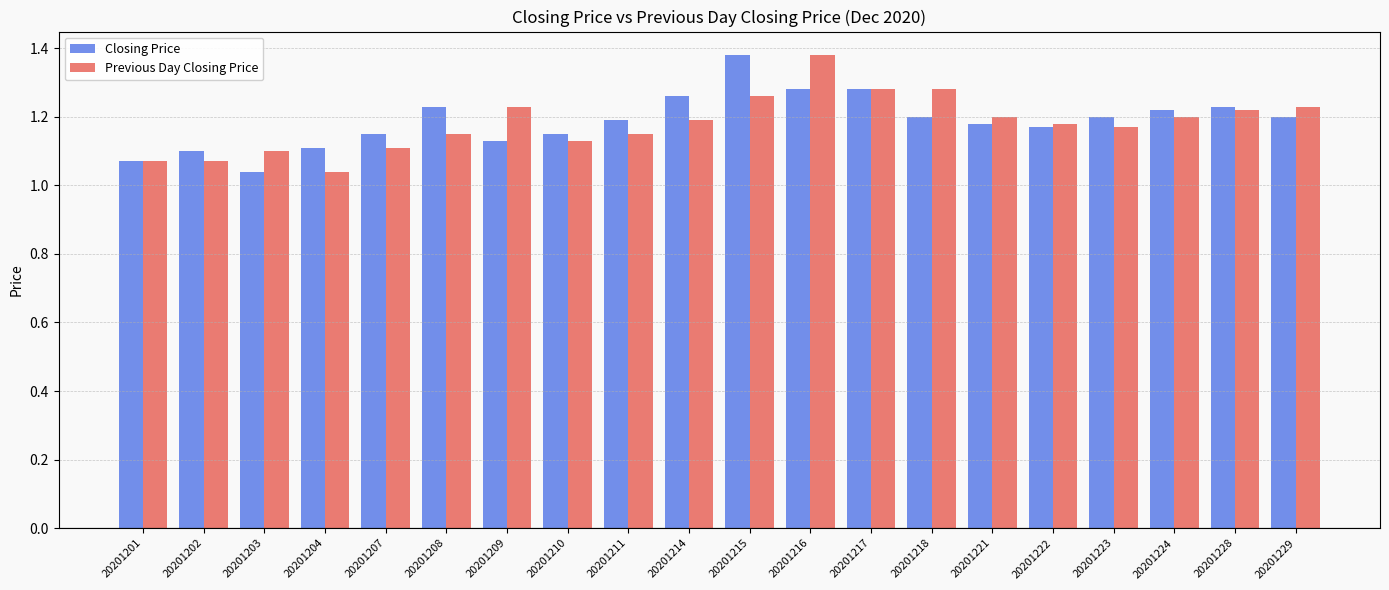

At 20201216, list the series in order from smallest to largest.

Closing Price, Previous Day Closing Price